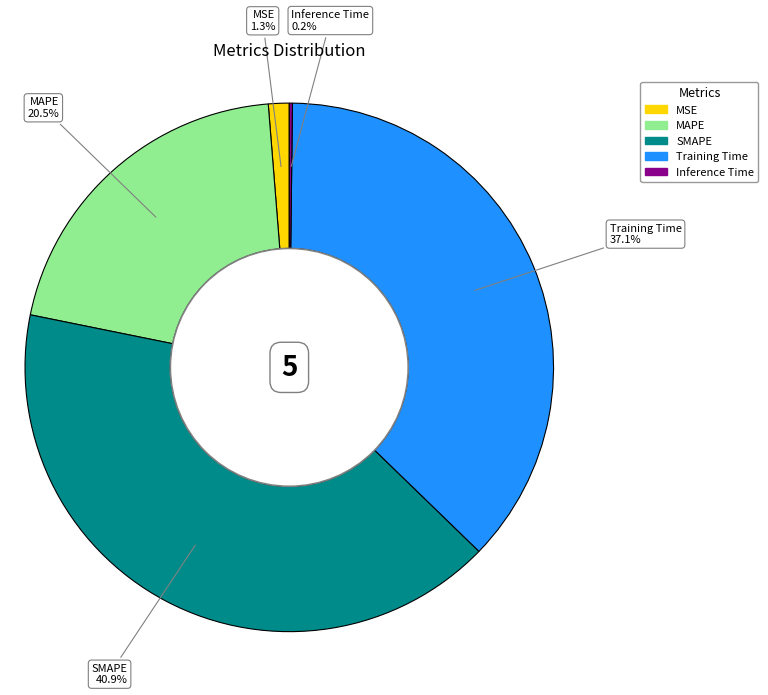

What percentage is the SMAPE slice, to the nearest percent?

41%